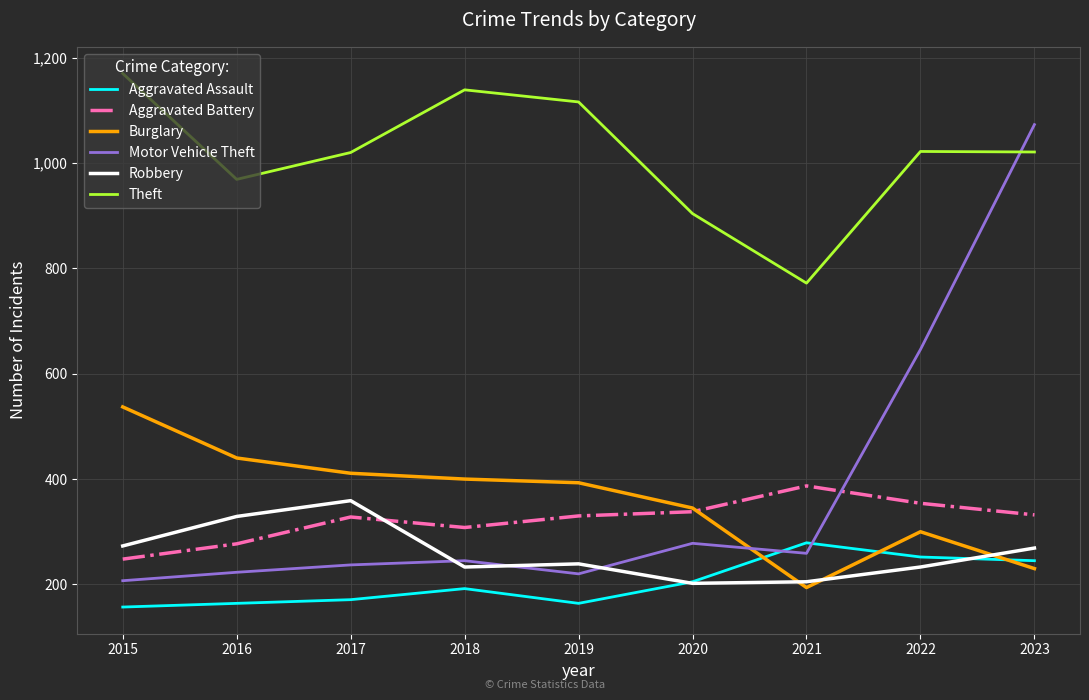

Between which two adjacent categories do Motor Vehicle Theft and Aggravated Battery first intersect?

2021 and 2022